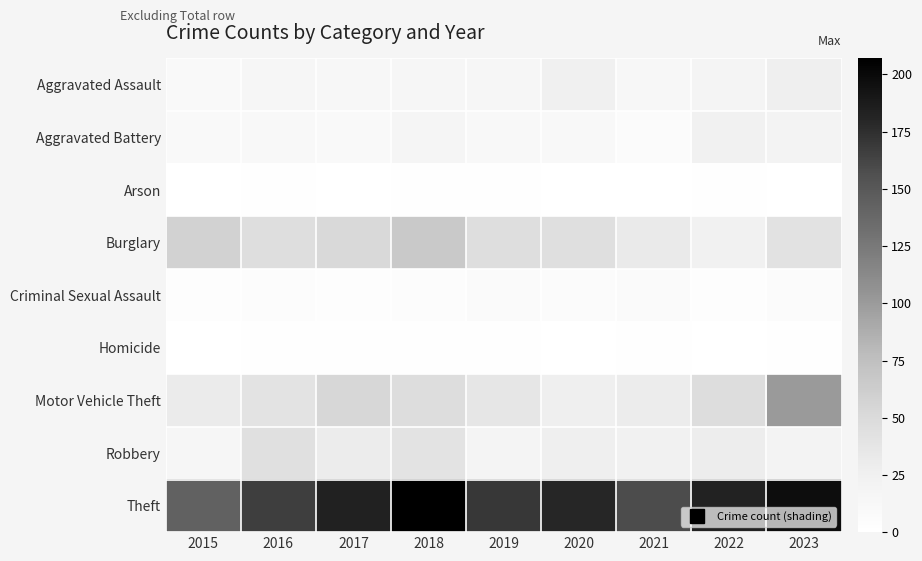

At which category is the sum across all series the highest?

2023